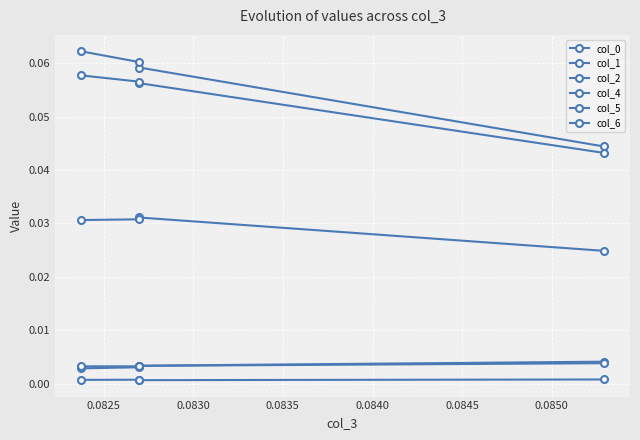

True or false: col_2 has more than 2 points higher than both neighbors.

False